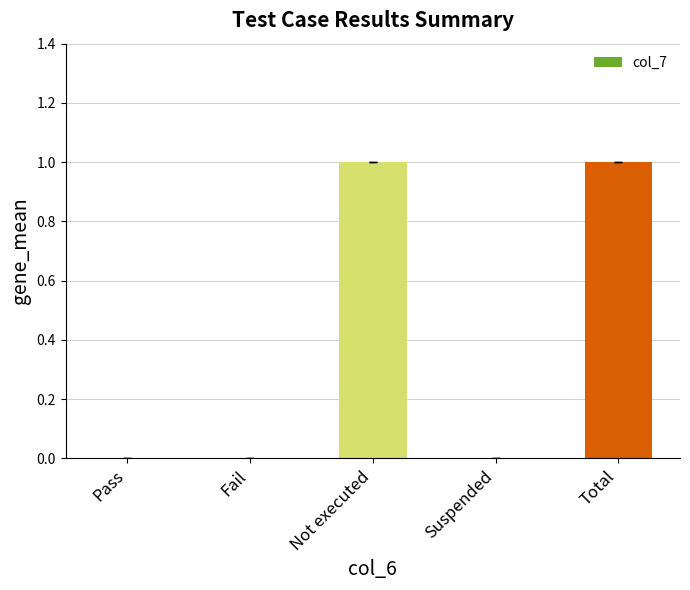

What is the change in value from Fail to Not executed?

+1